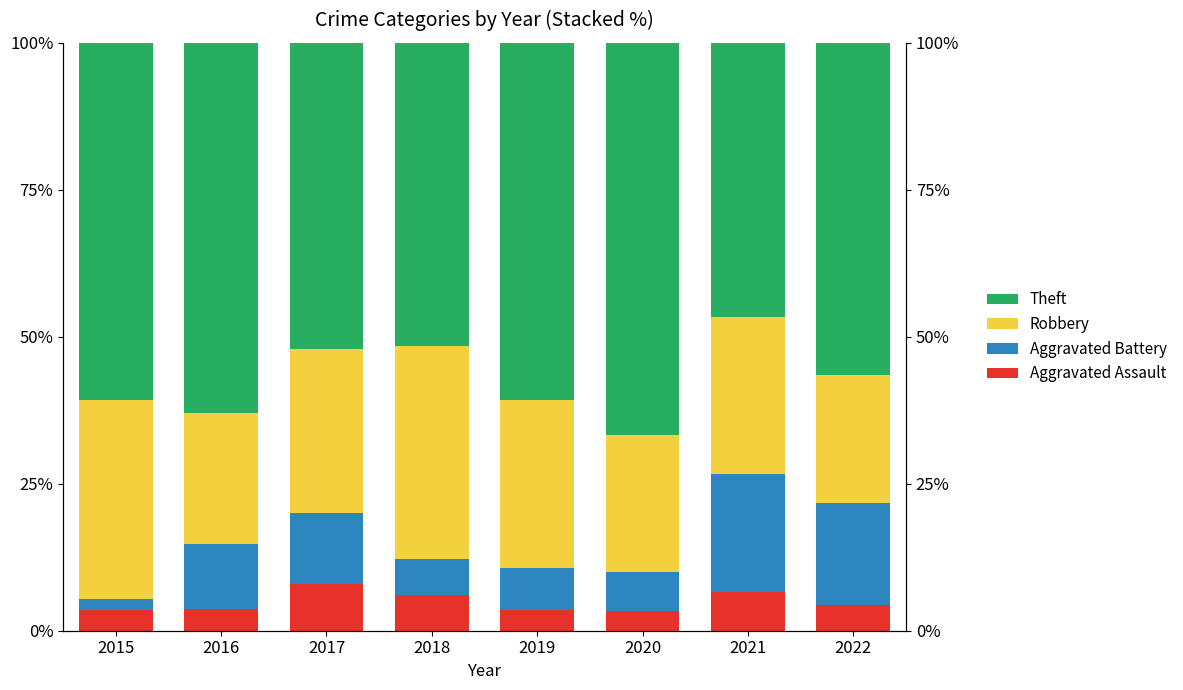

What is the sum of the Aggravated Battery values at 2017 and 2015?

13.8